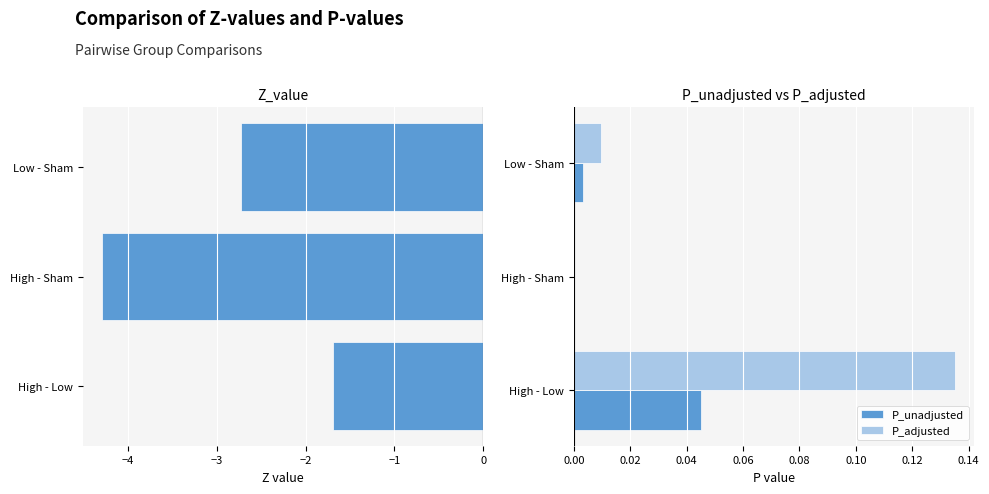

What is the value of the Z_value bar at the 3rd from the left?

-2.7